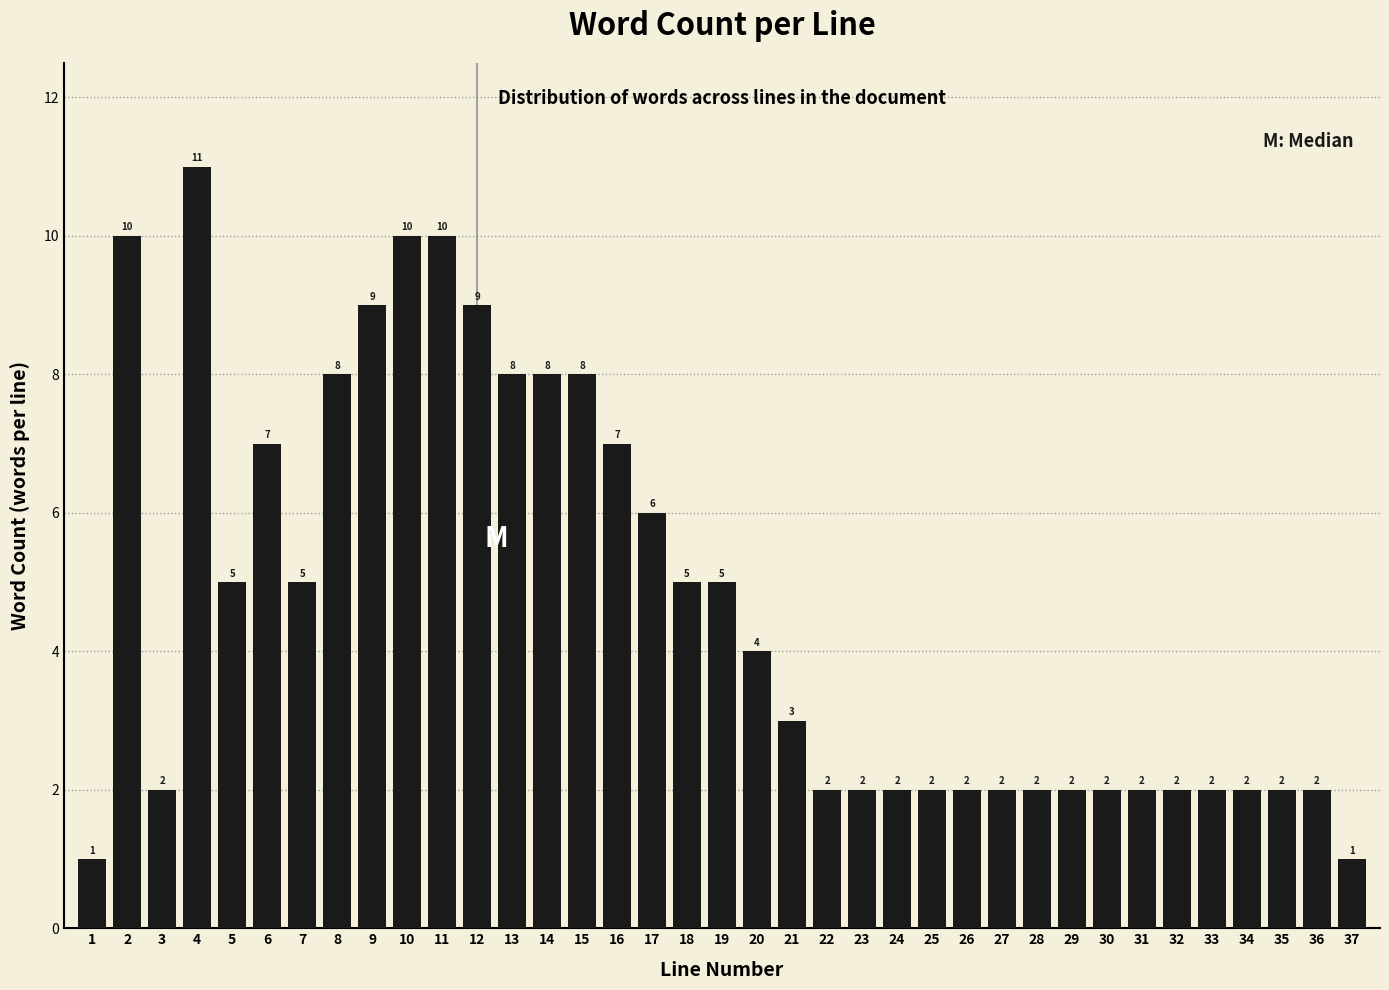

Reading left to right, list all the values displayed in this chart.

1=1	2=10	3=2	4=11	5=5	6=7	7=5	8=8	9=9	10=10	11=10	12=9	13=8	14=8	15=8	16=7	17=6	18=5	19=5	20=4	21=3	22=2	23=2	24=2	25=2	26=2	27=2	28=2	29=2	30=2	31=2	32=2	33=2	34=2	35=2	36=2	37=1